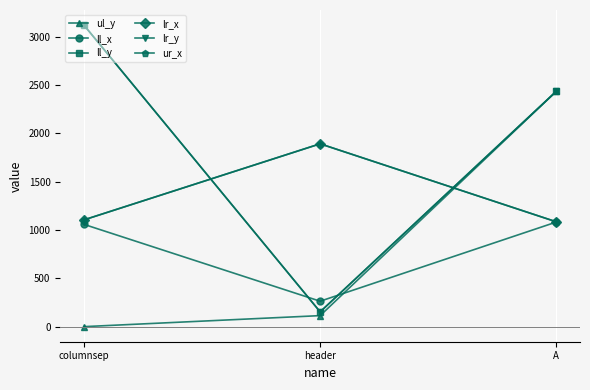

Is this an area chart (filled region under the line)?

No